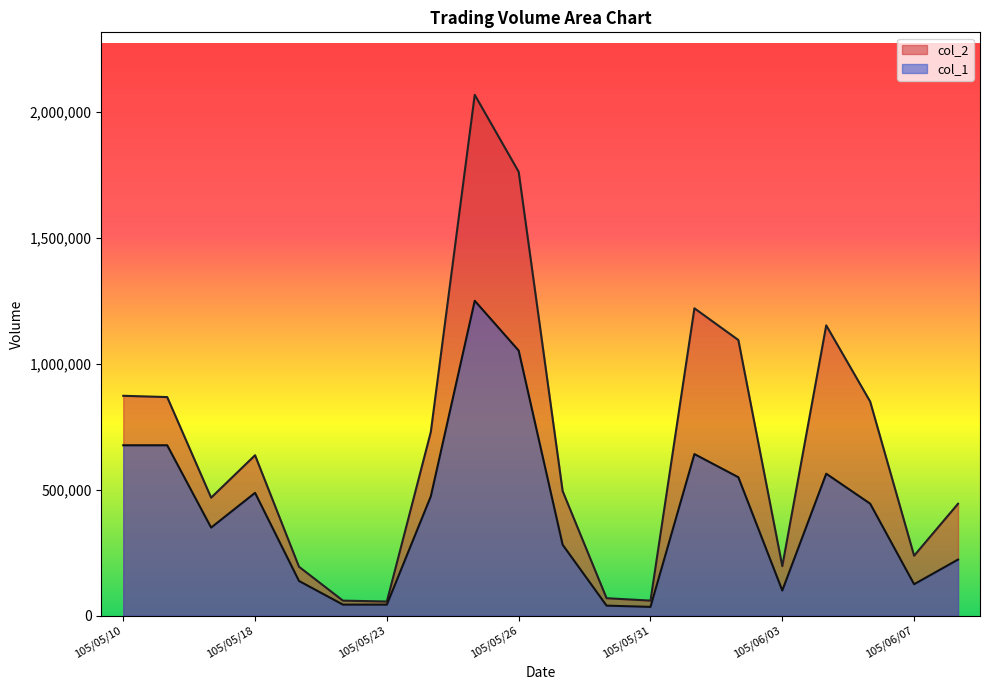

What is the value of the col_2 point at the 13th from the left?

59850